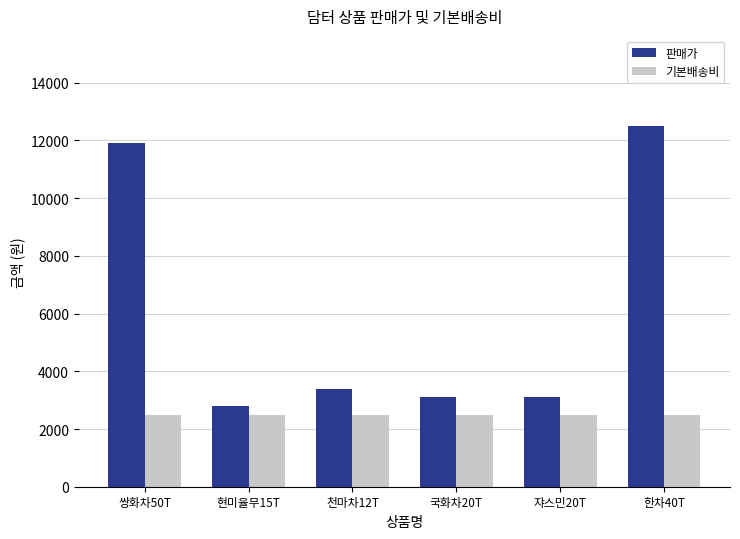

At 한차40T, list the series in order from smallest to largest.

기본배송비, 판매가